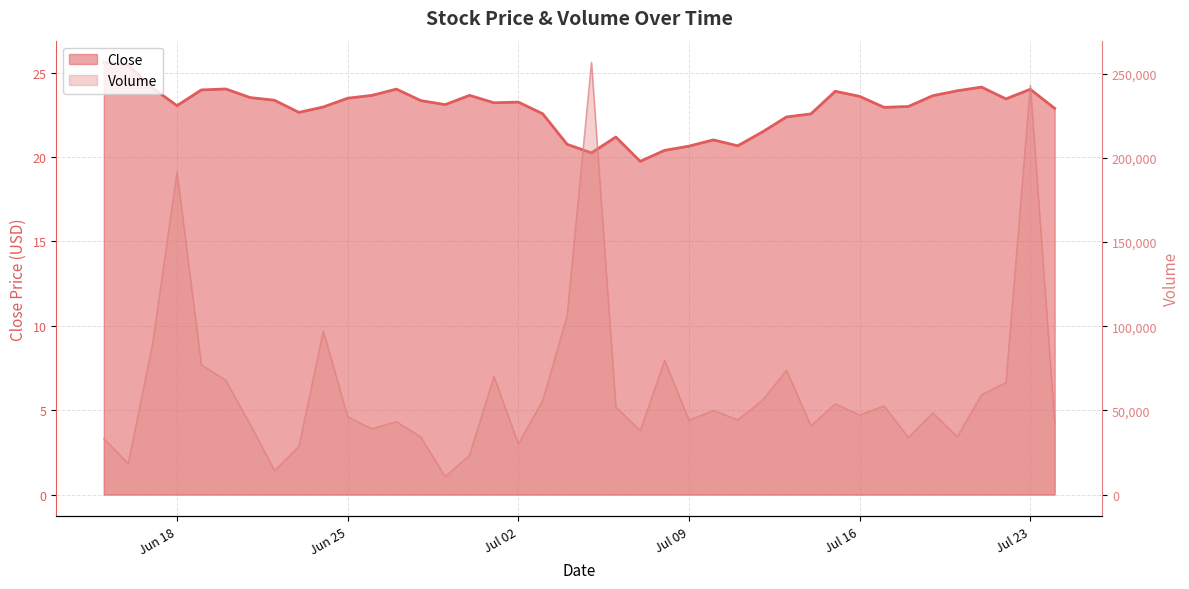

What is the total value across all series at 2024-07-20?

34382.3